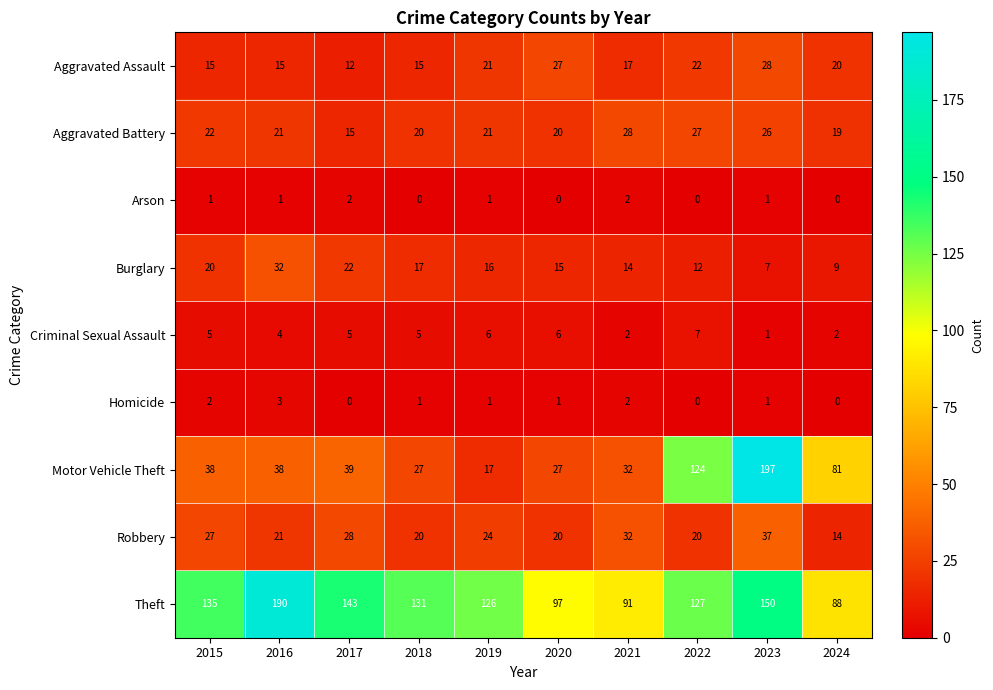

The Homicide series shows 1 at 2020. True or false?

True